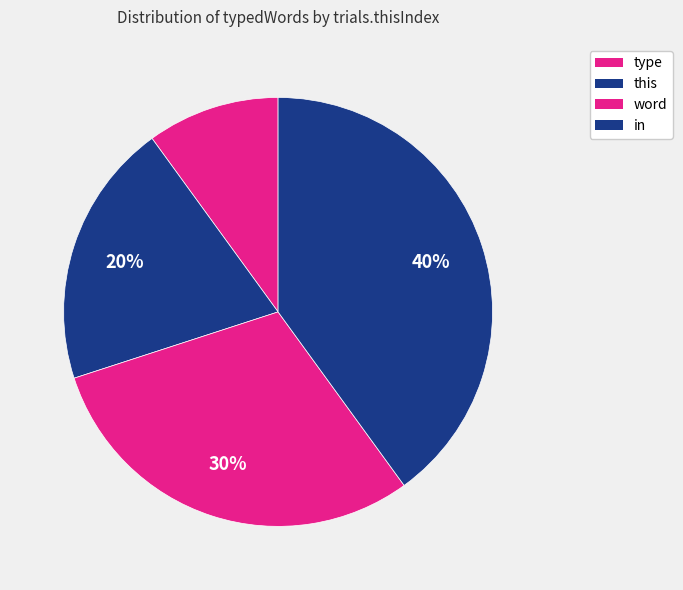

How many segments does this pie chart have?

4